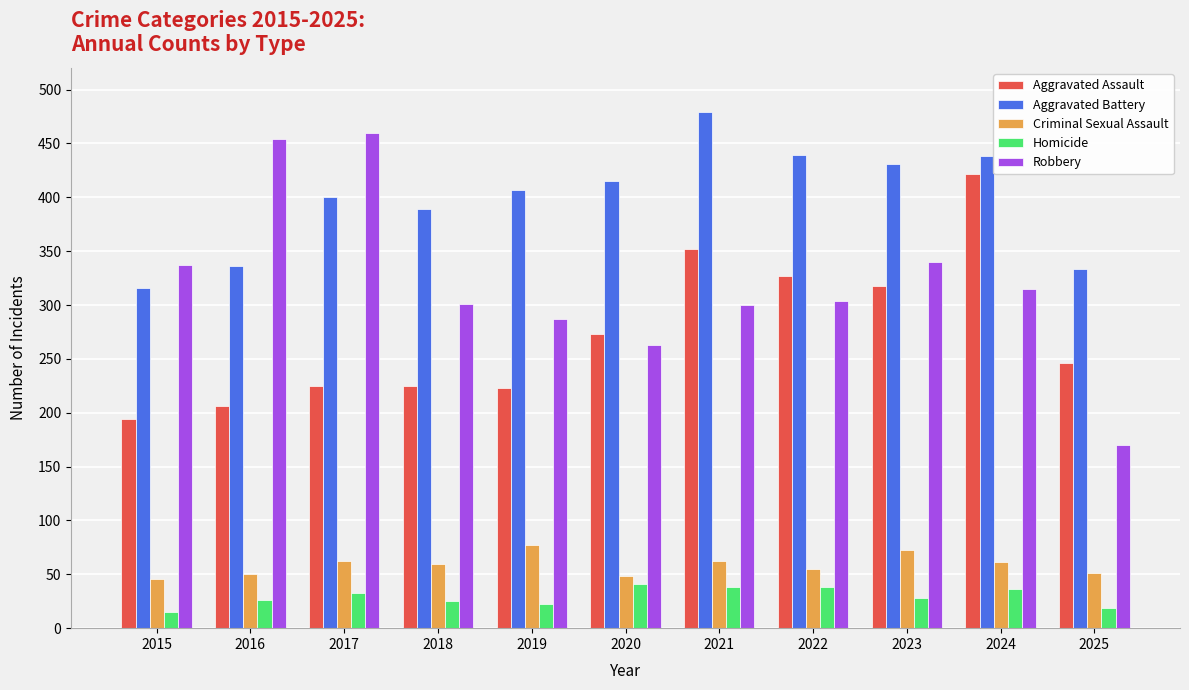

Are the bars grouped side by side (vs. stacked)?

Yes